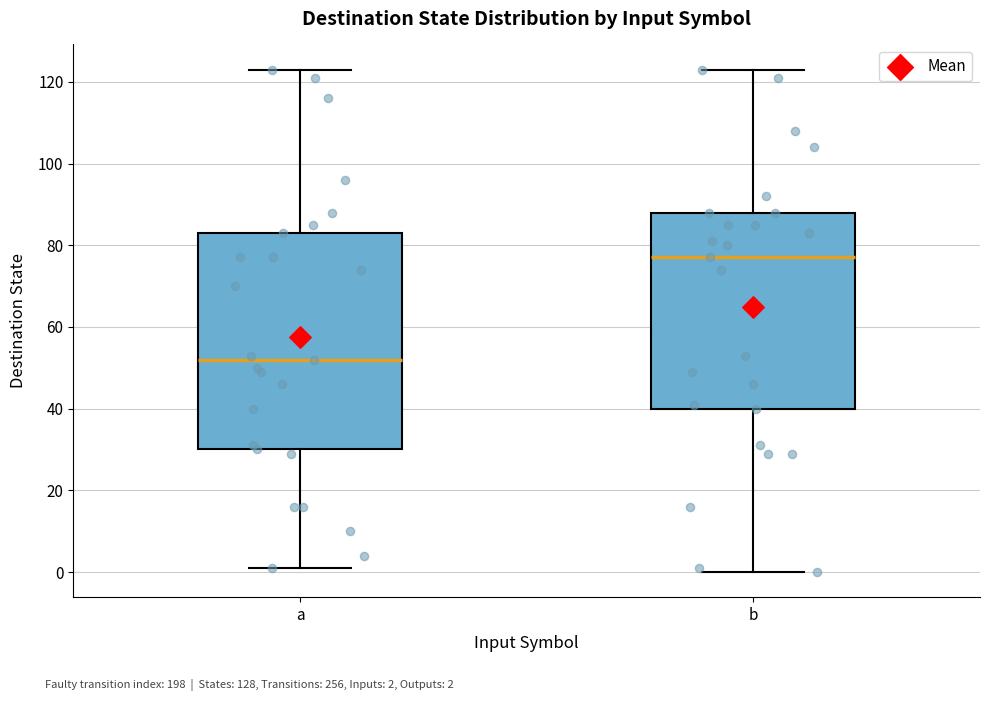

Which box's median line is the lowest?

a